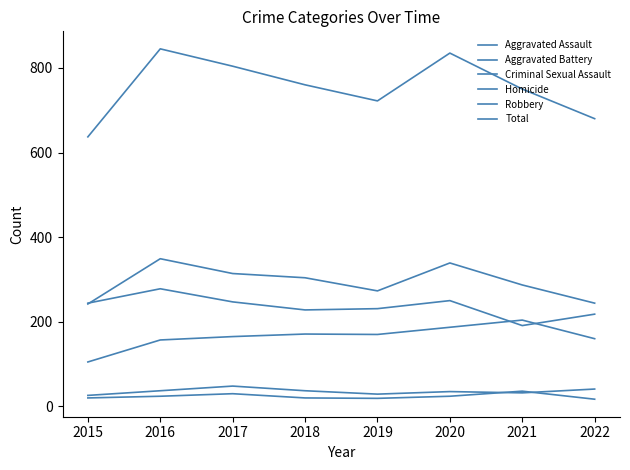

Does the chart display data point markers on the line(s)?

No